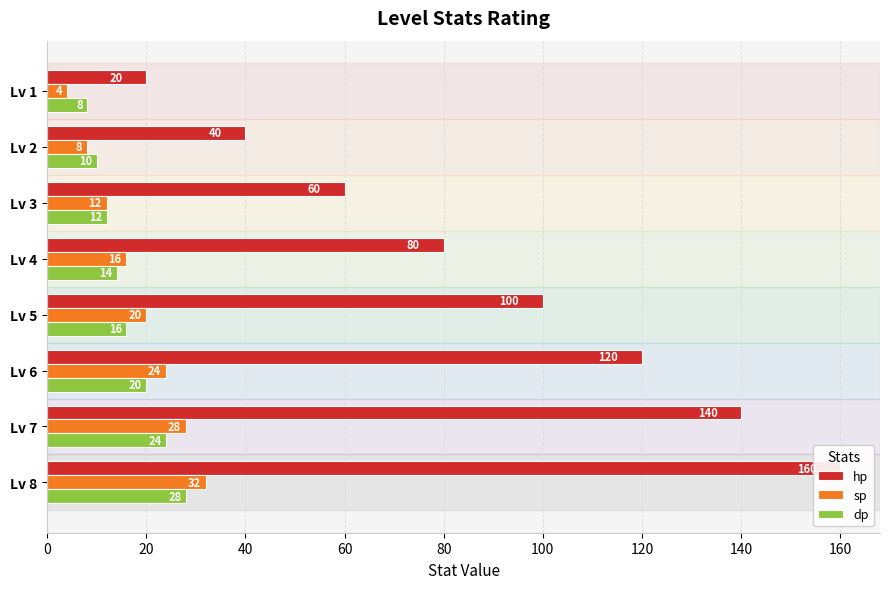

What is the lowest value of the dp series?

8